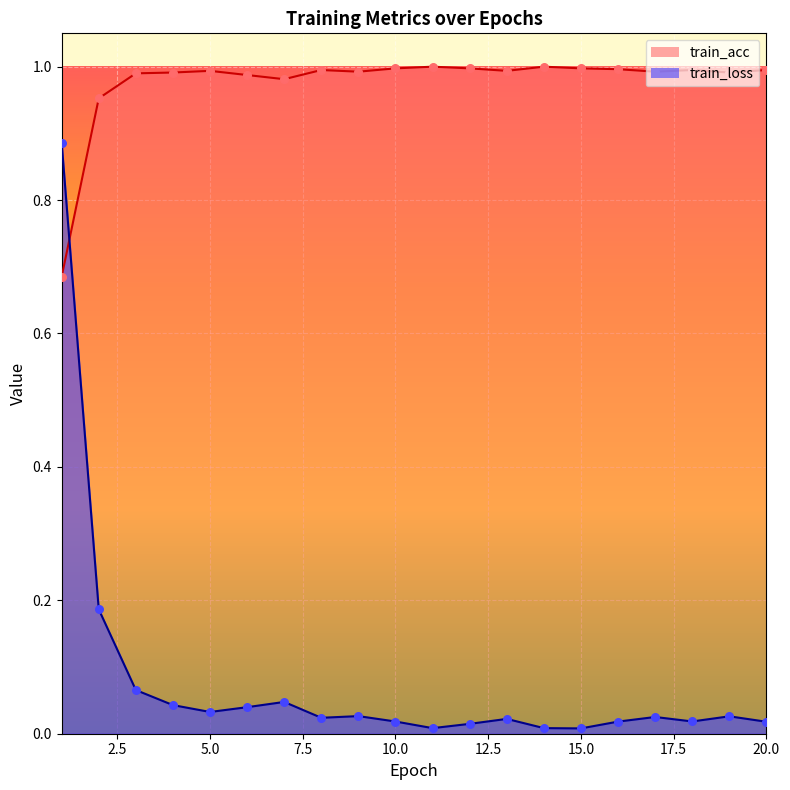

Which series contains the lowest Y value?

train_loss